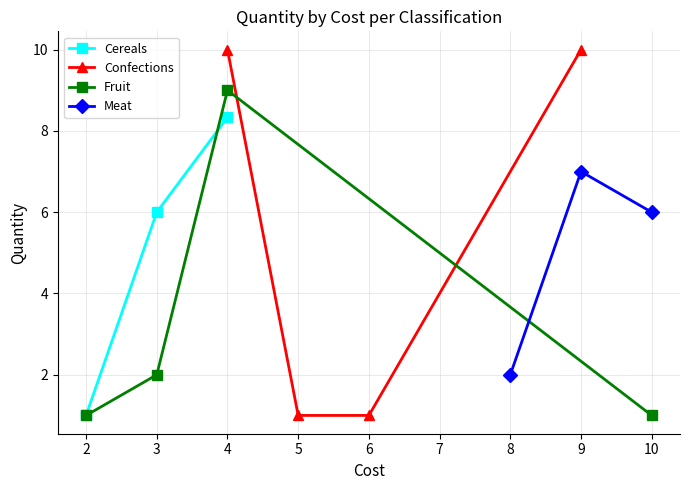

At which label does Cereals reach its peak?

4